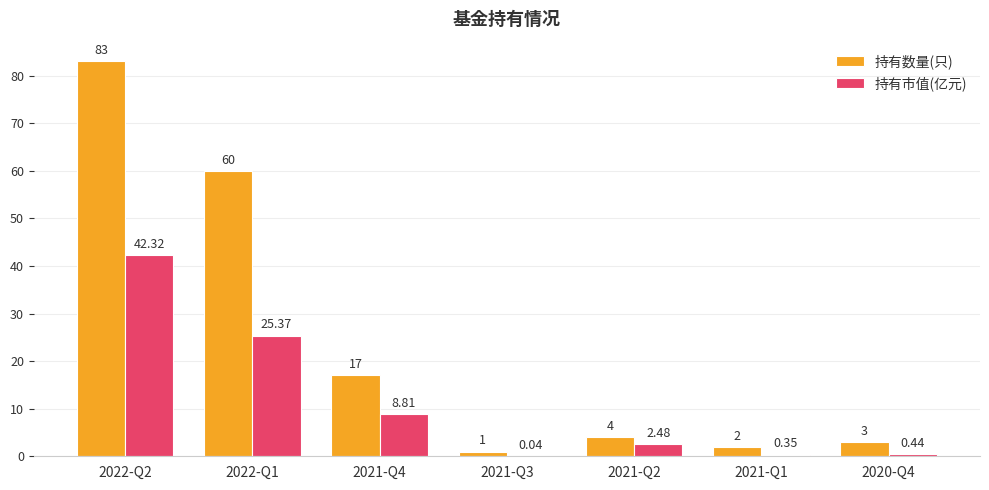

Count the number of categories in the chart.

7